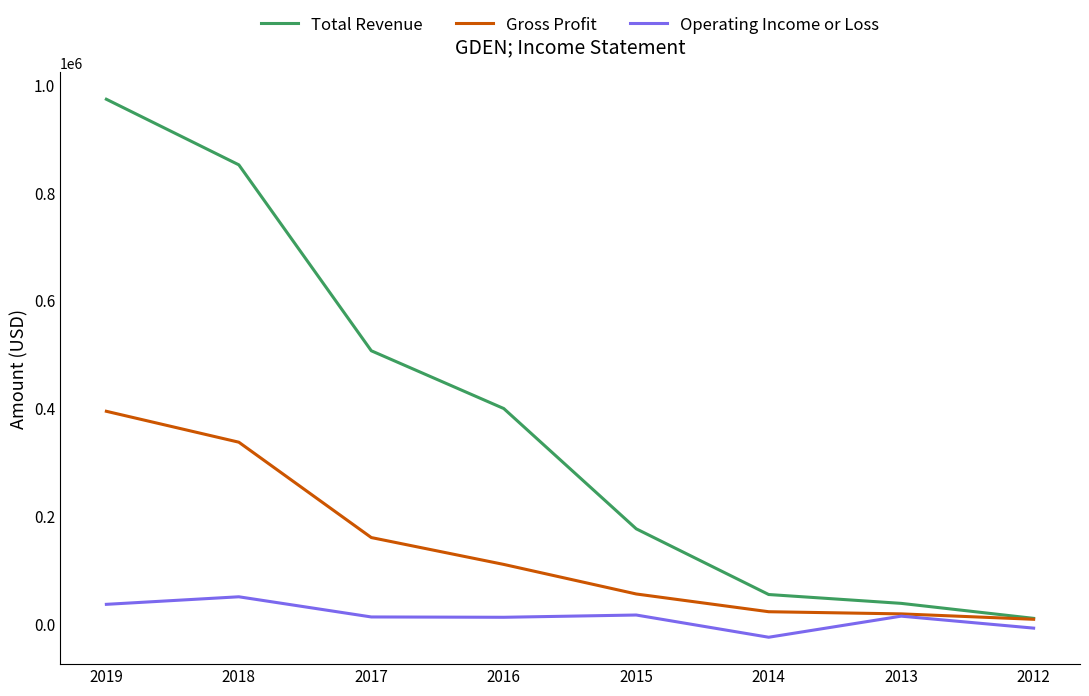

At which label is Operating Income or Loss closest to 13500?

2017